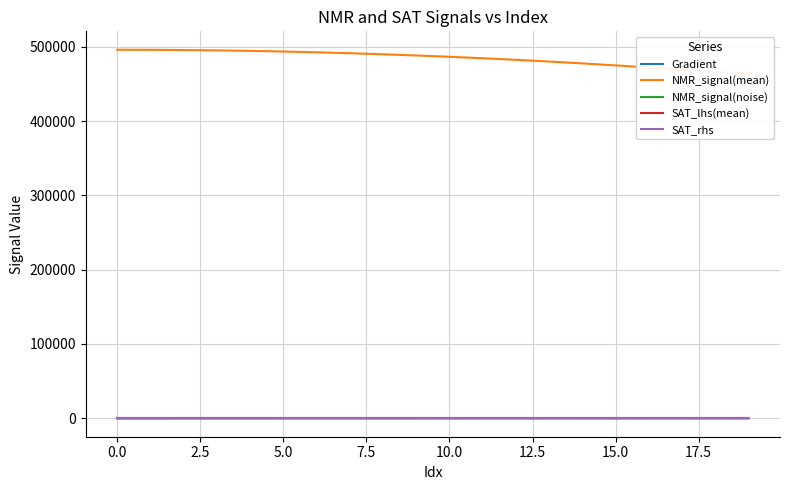

What position from the left is 13?

14